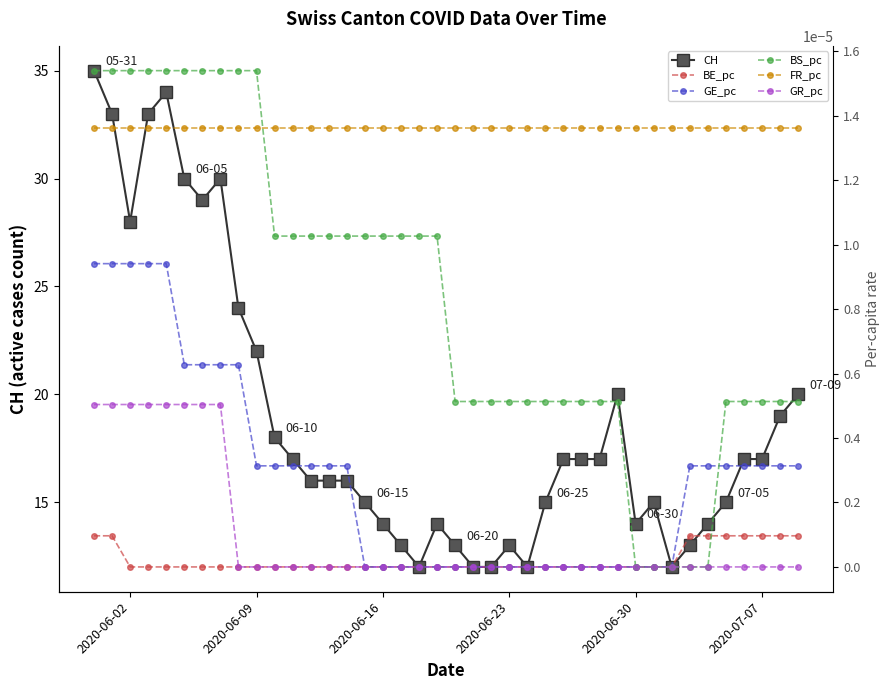

True or false: BE_pc and GR_pc intersect in this chart.

False